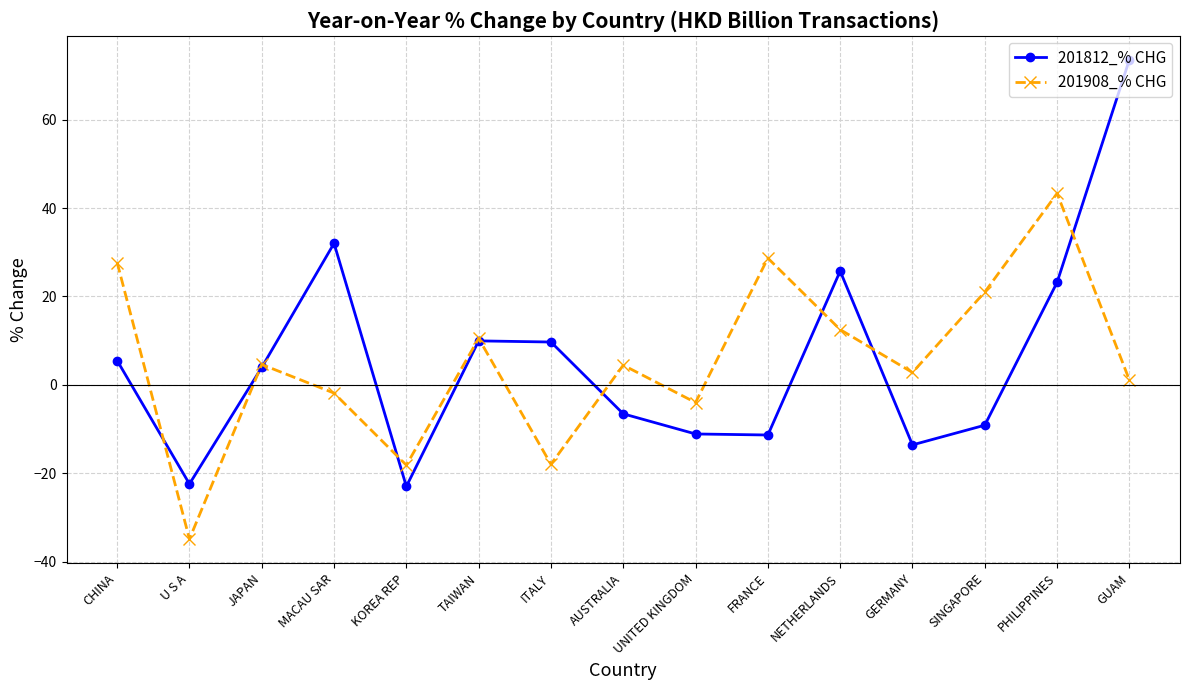

Is the value of 201812_% CHG at KOREA REP greater than the value of 201908_% CHG at UNITED KINGDOM?

No